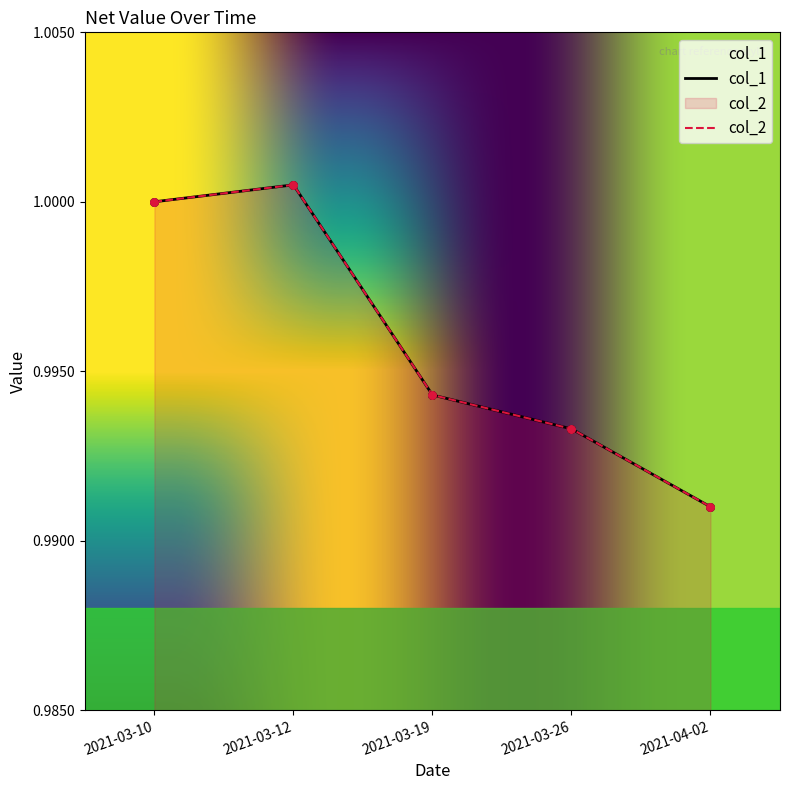

What is the total value across all series at 2021-03-19?

2.0